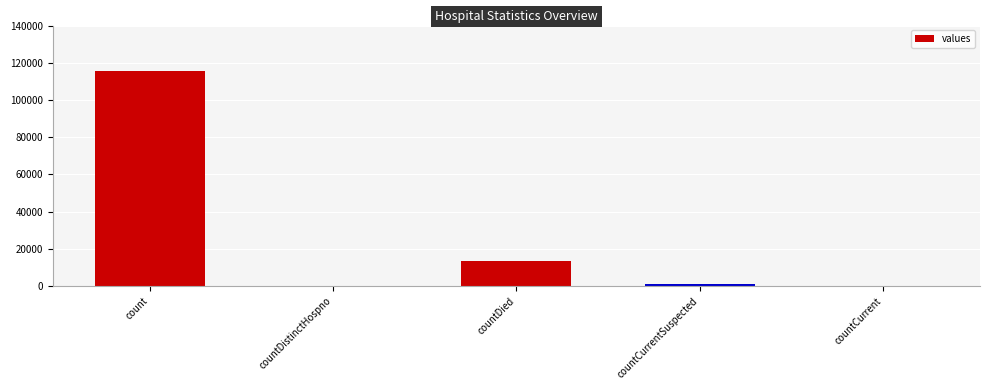

Where does the data first go above 1383?

count